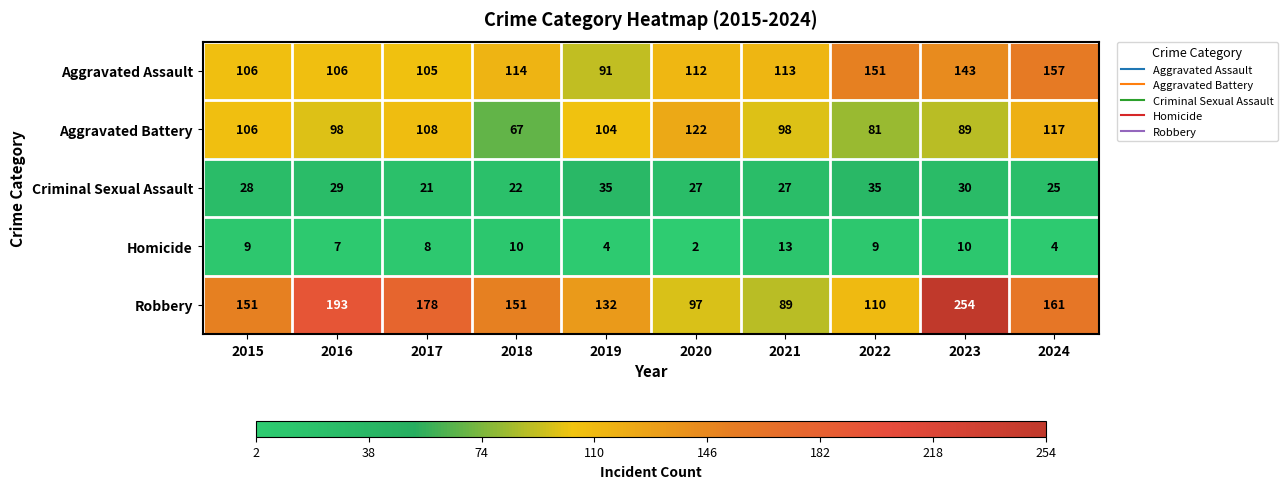

Is it true that Aggravated Assault equals 35 at 2023?

False